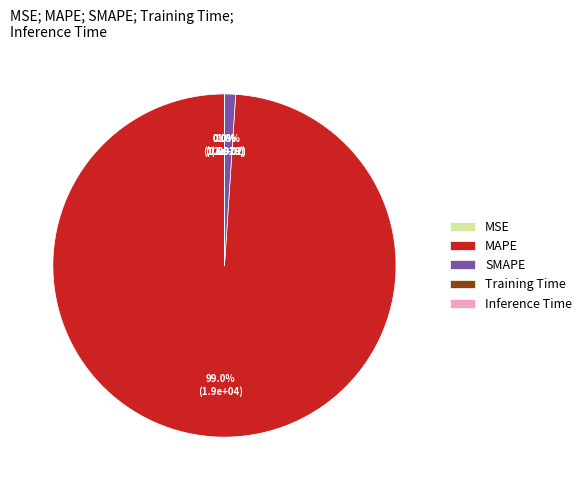

Count the number of slices in the pie.

5